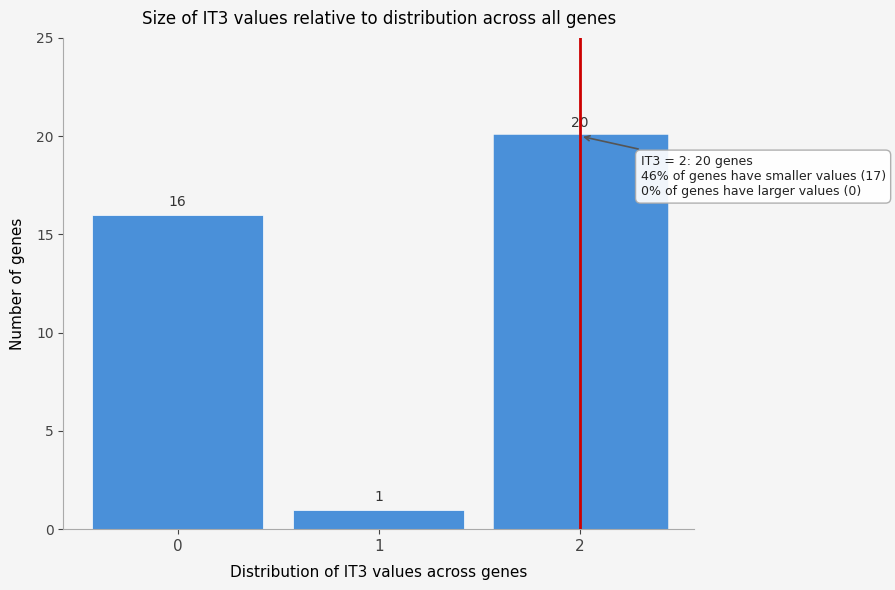

Reading left to right, transcribe this chart: for each bar, give the range it covers on the x-axis and its height.

-0.5 to 0.5: 16
0.5 to 1.5: 1
1.5 to 2.5: 20